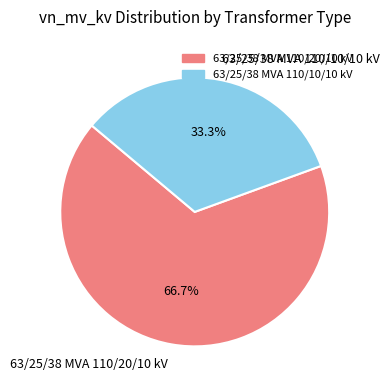

The 63/25/38 MVA 110/20/10 kV slice represents 67% of the pie. True or false?

True